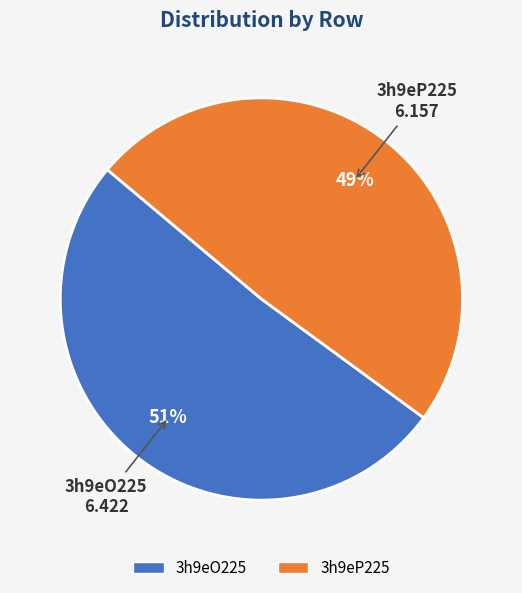

To the nearest percent, what percentage of the pie is 3h9eO225?

51%